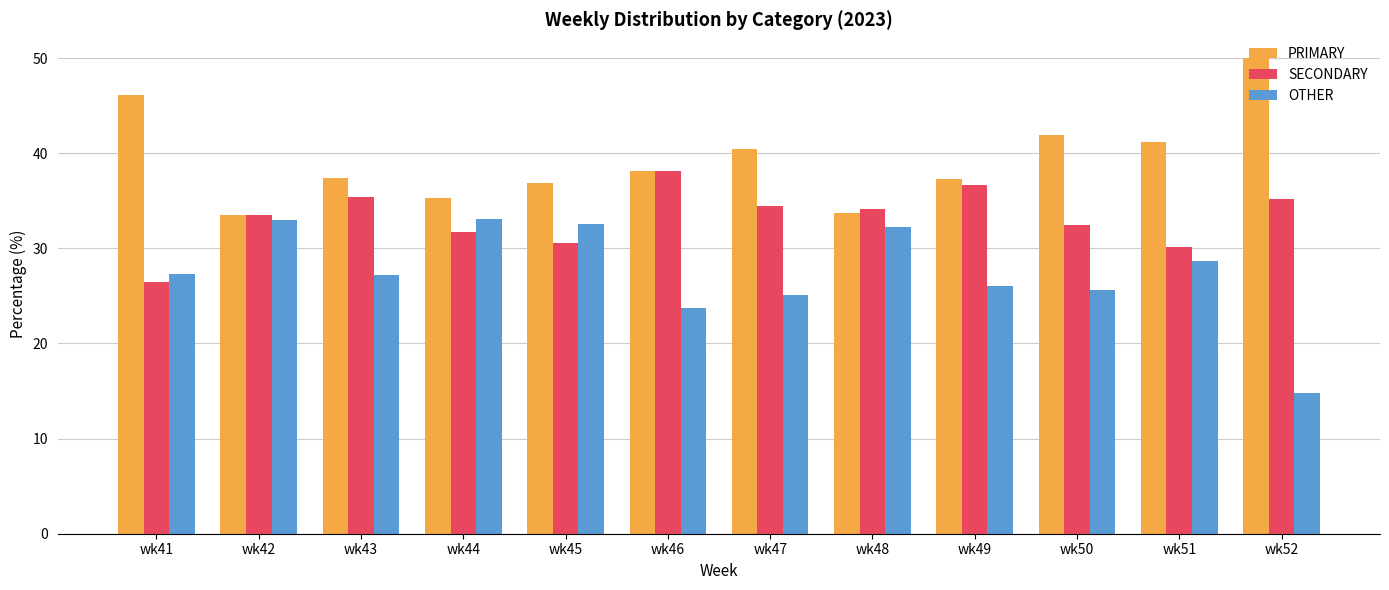

What is the spread (max minus min) of values at wk49?

11.3